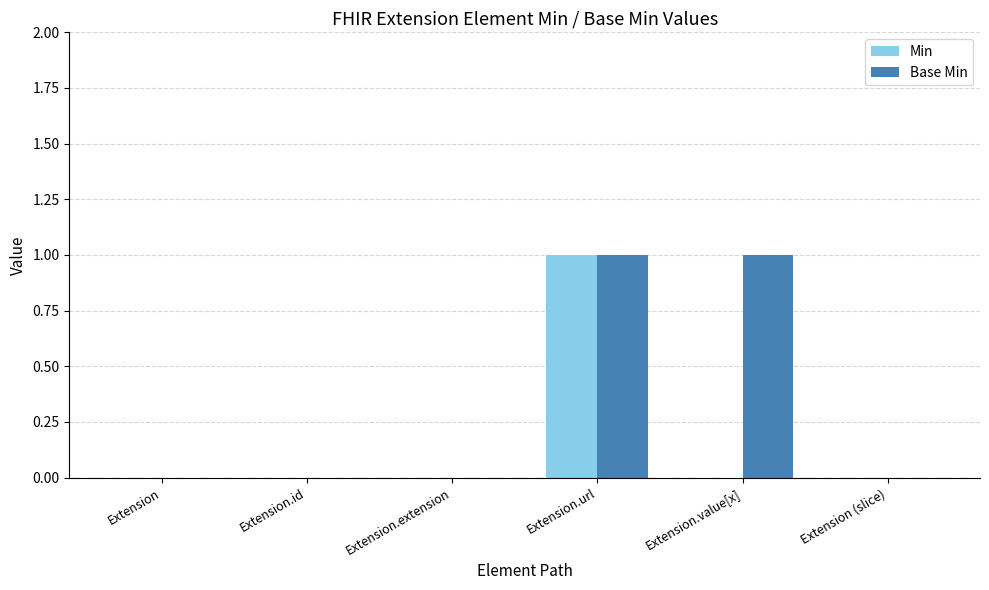

What is the difference between the Min values at Extension and Extension.url?

1